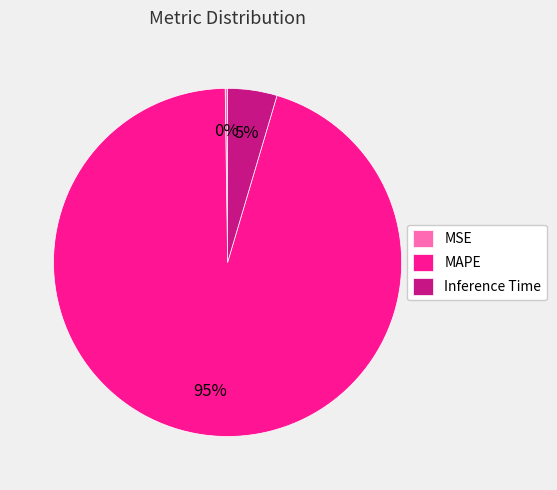

What percentage is the Inference Time slice, to the nearest percent?

5%